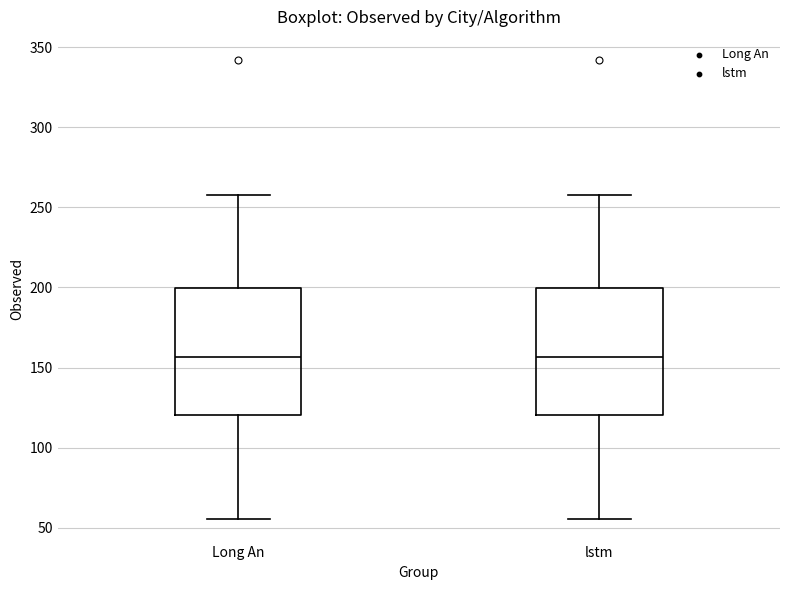

Reading left to right, transcribe this box plot: for each box, give where its median line is, the range the box spans, and where its two whiskers end, as read against the y-axis. The values are not printed on the chart, so give them approximately, as read against the axis.

Long An: median 155, box 120 to 200, whiskers 55 to 260
lstm: median 155, box 120 to 200, whiskers 55 to 260